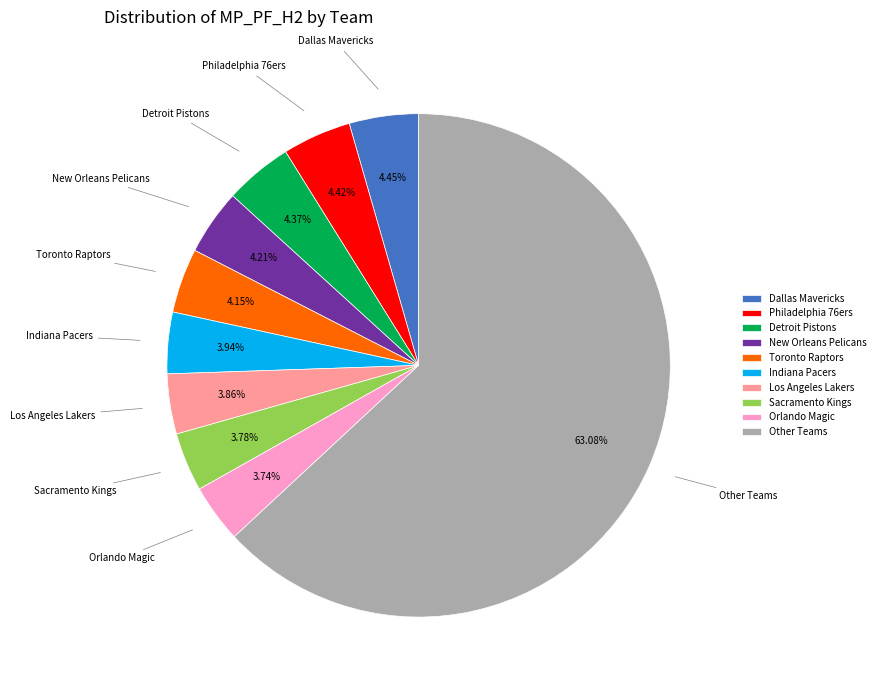

What is the ratio of the value at Detroit Pistons to the value at Indiana Pacers?

1.1